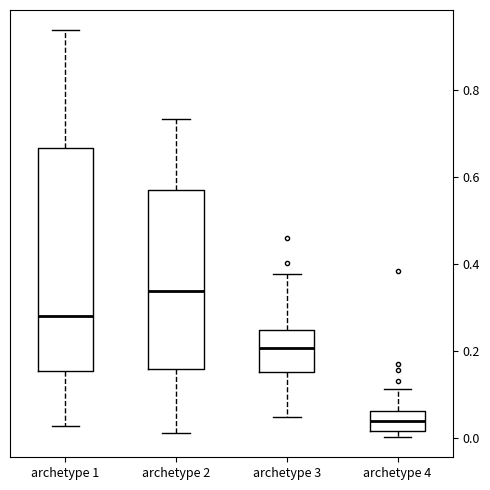

Comparing the boxes themselves (not the whiskers), which one is the tallest?

archetype 1